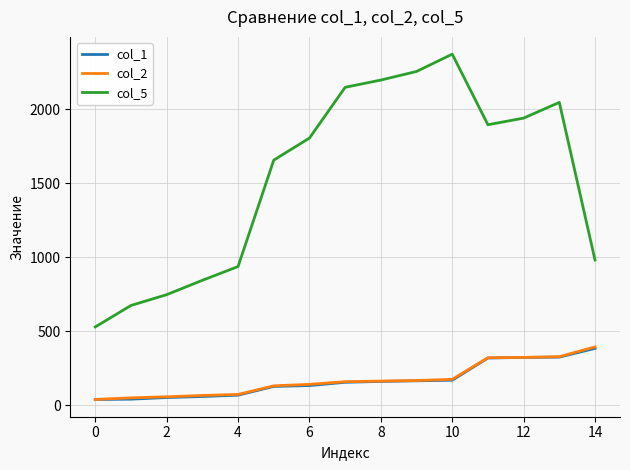

Which series has the largest total across all categories?

col_5